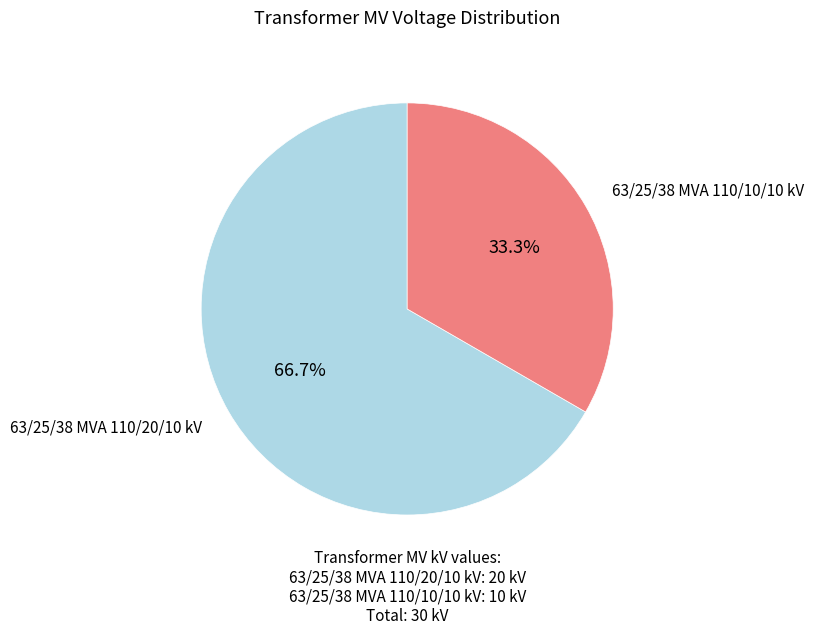

What percentage is the 63/25/38 MVA 110/10/10 kV slice, to the nearest percent?

33%